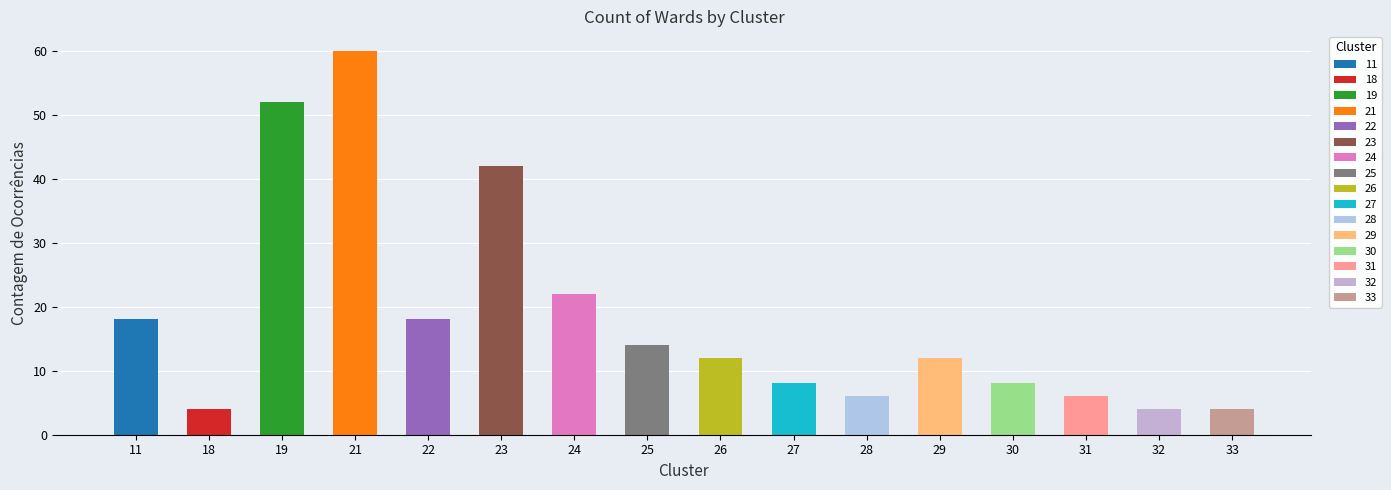

Rank the categories by value from lowest to highest.

18, 32, 33, 28, 31, 27, 30, 26, 29, 25, 11, 22, 24, 23, 19, 21